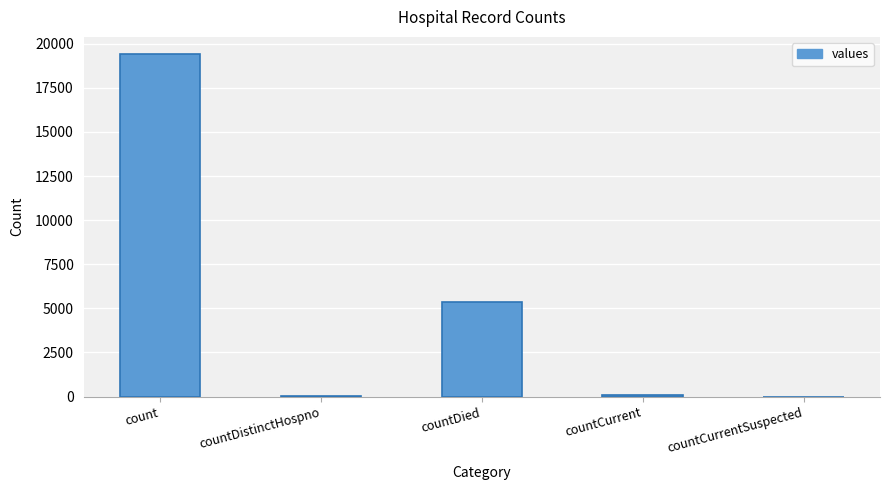

At which label is the value closest to 9710?

countDied